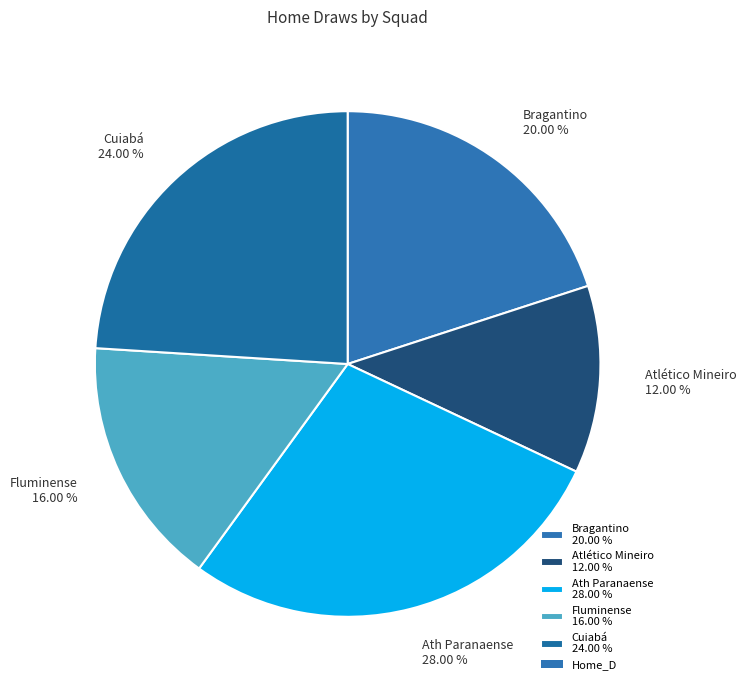

Between Fluminense and Atlético Mineiro, which is larger?

Fluminense